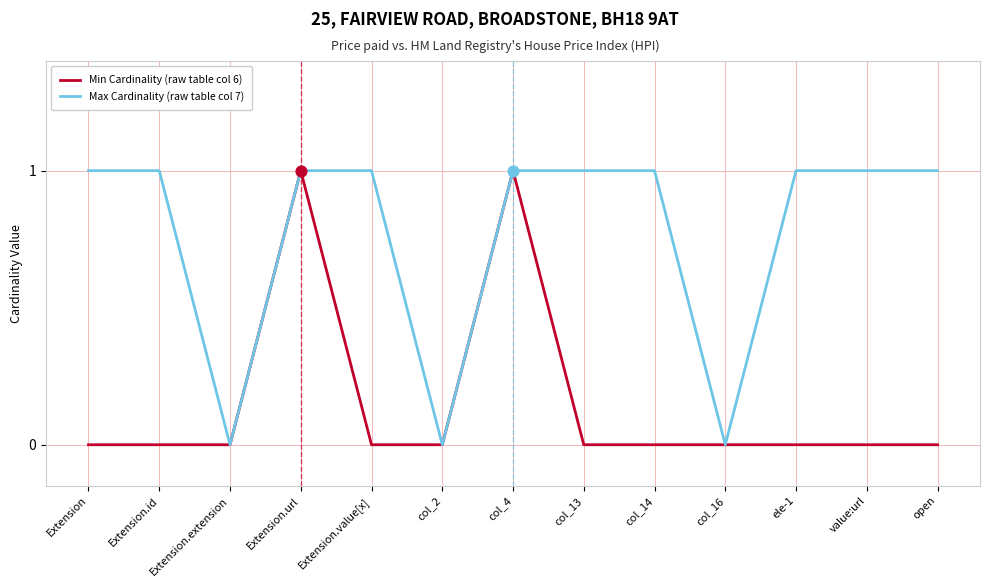

Is the value of Min Cardinality (raw table col 6) at col_2 greater than the value of Max Cardinality (raw table col 7) at col_4?

No